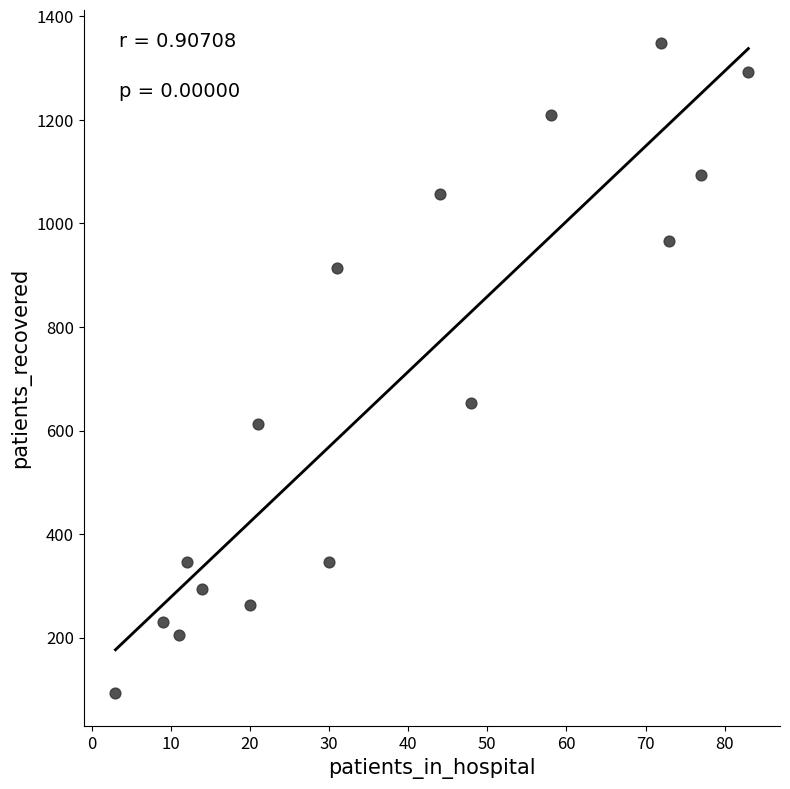

What Y value in the scatter plot is closest to 721?

654